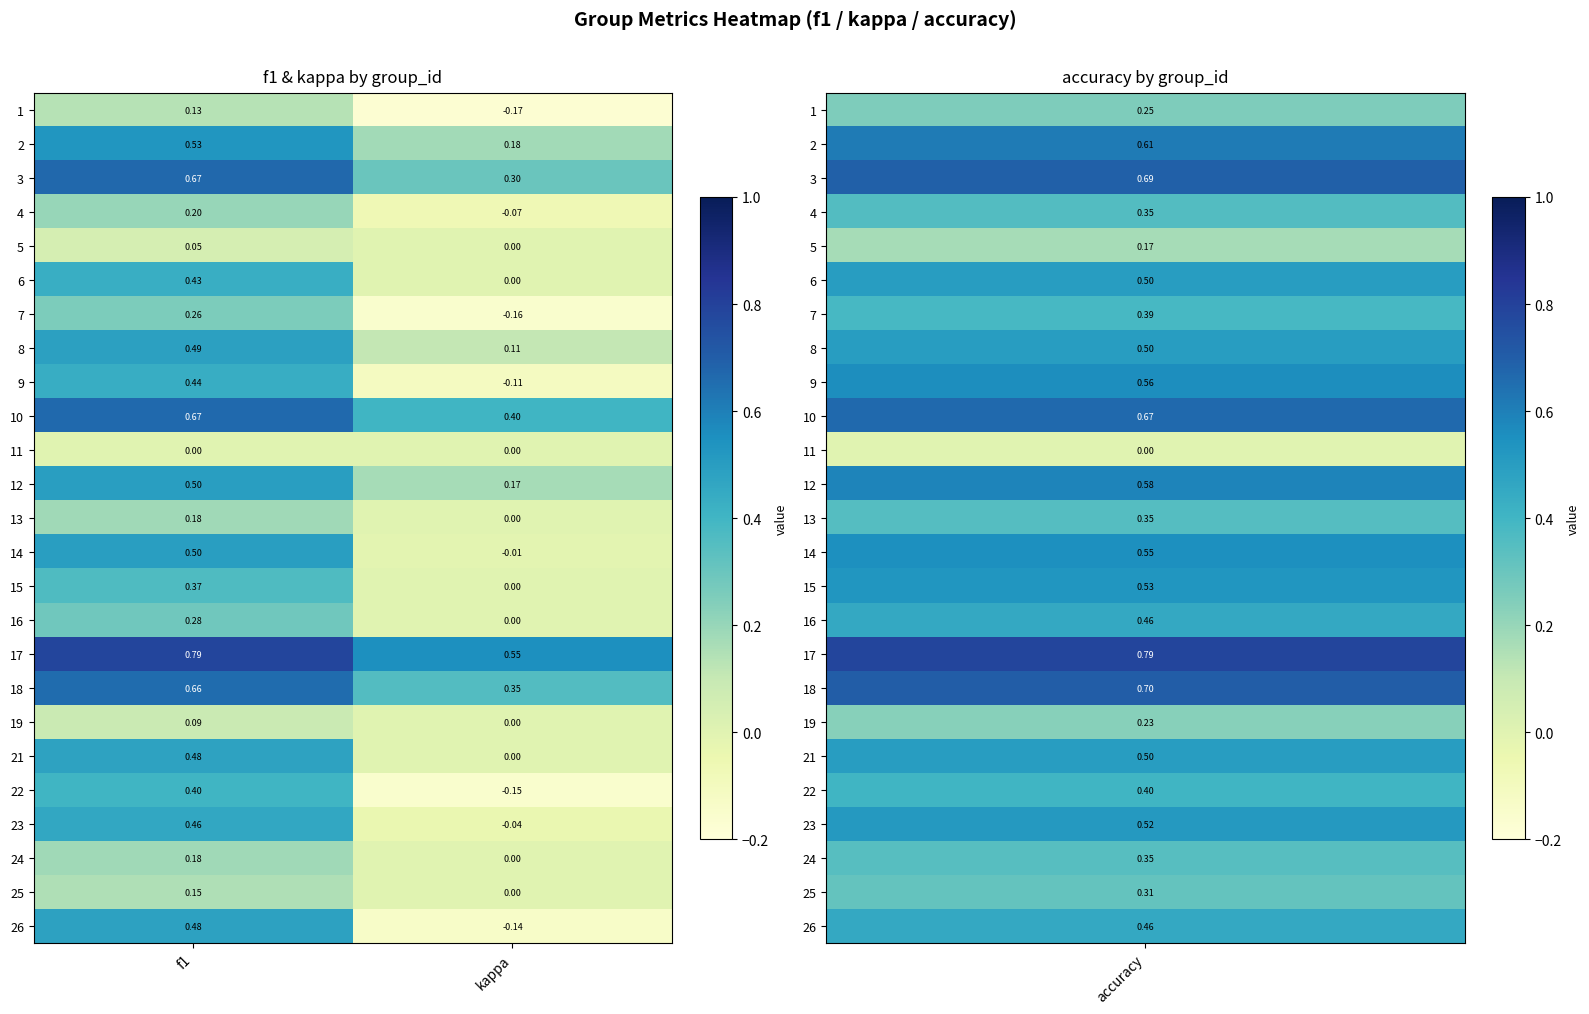

Which category has the lowest value in the 19 series?

kappa